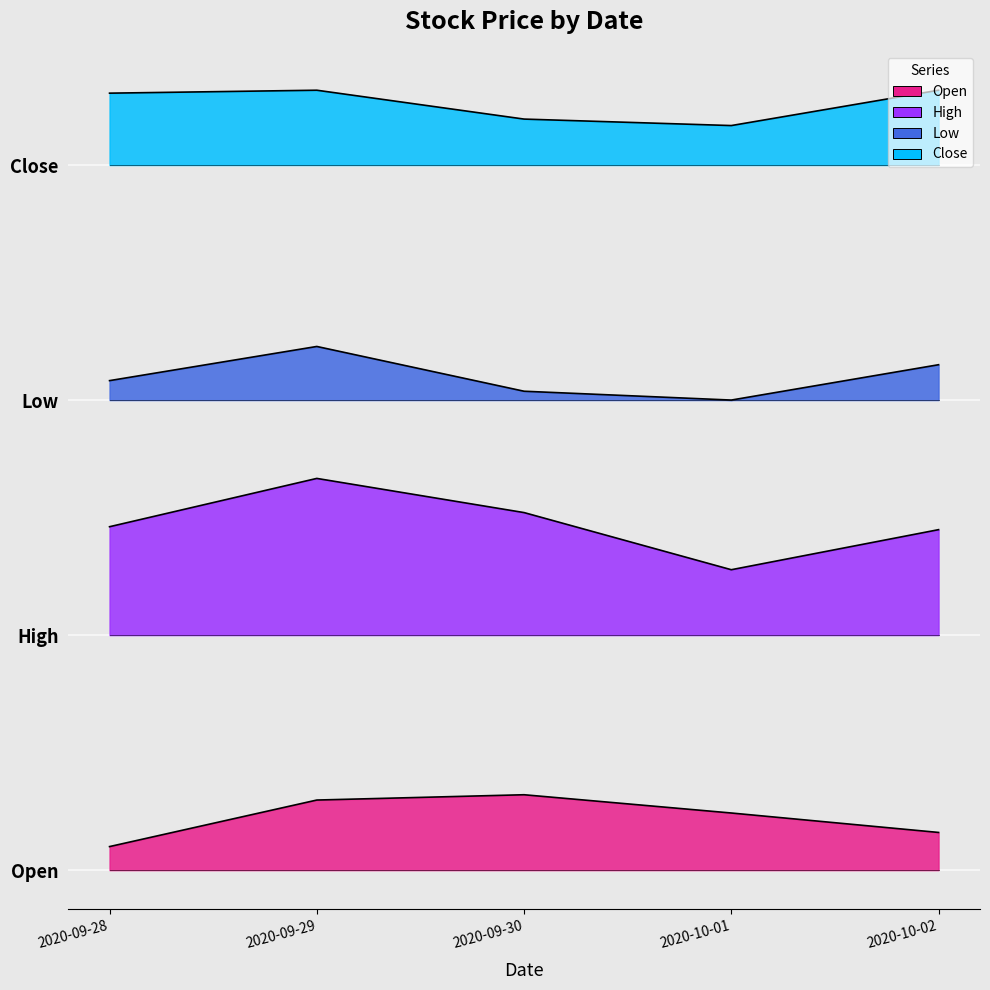

What is the average value of the Close series?

13.0